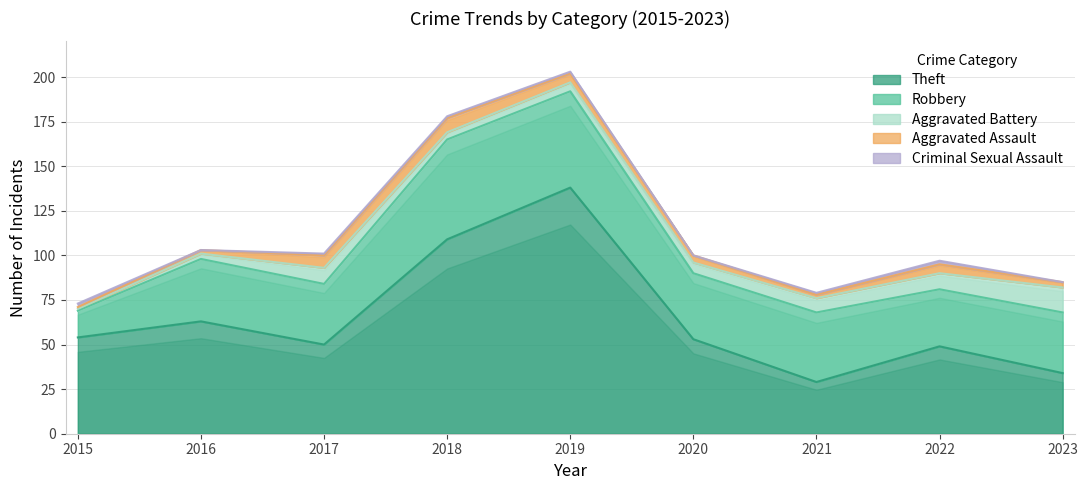

The Theft series shows 29 at 2021. True or false?

True